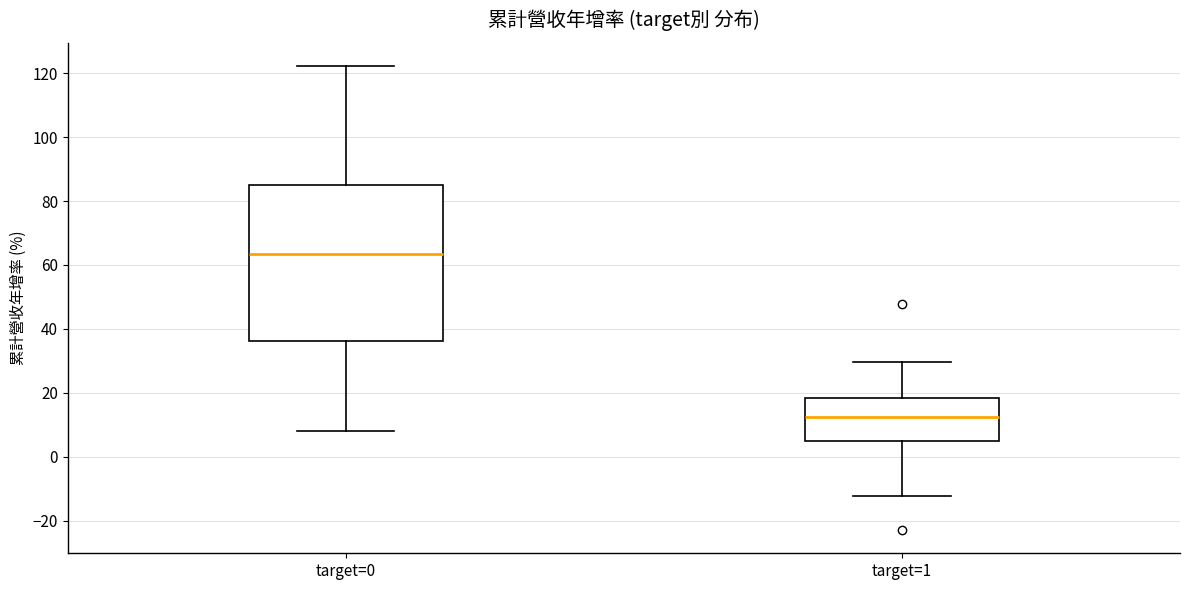

Where is the upper edge of the box for target=1 on the y-axis? The values are not printed on the chart, so give them approximately, as read against the axis.

18